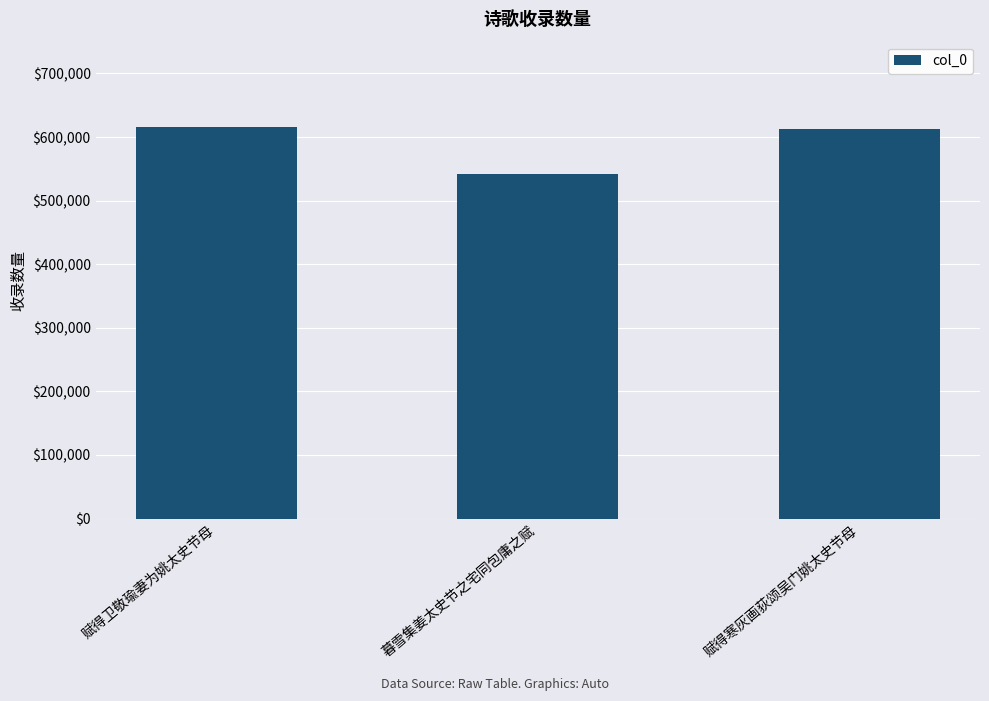

Reading right to left, what are all the values shown in this chart?

赋得寒灰画荻颂吴门姚太史节母=612092	暮雪集姜太史节之宅同包庸之赋=542613	赋得卫敬瑜妻为姚太史节母=615396